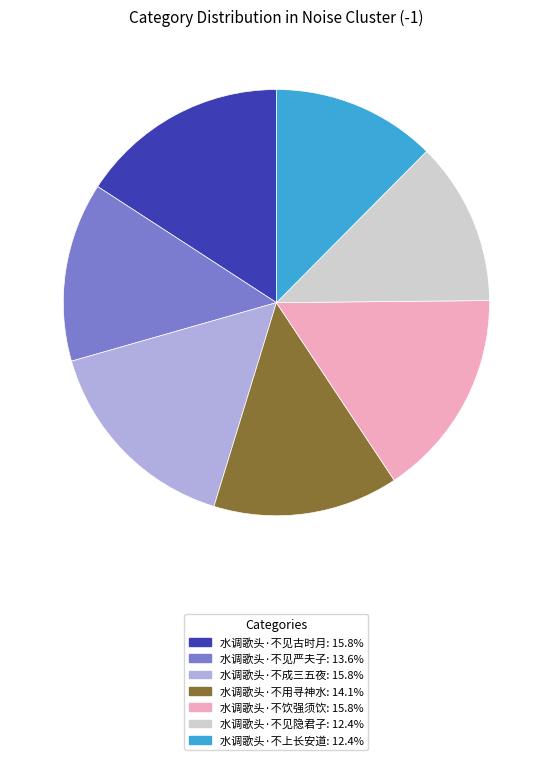

The 水调歌头·不饮强须饮 slice represents 23% of the pie. True or false?

False